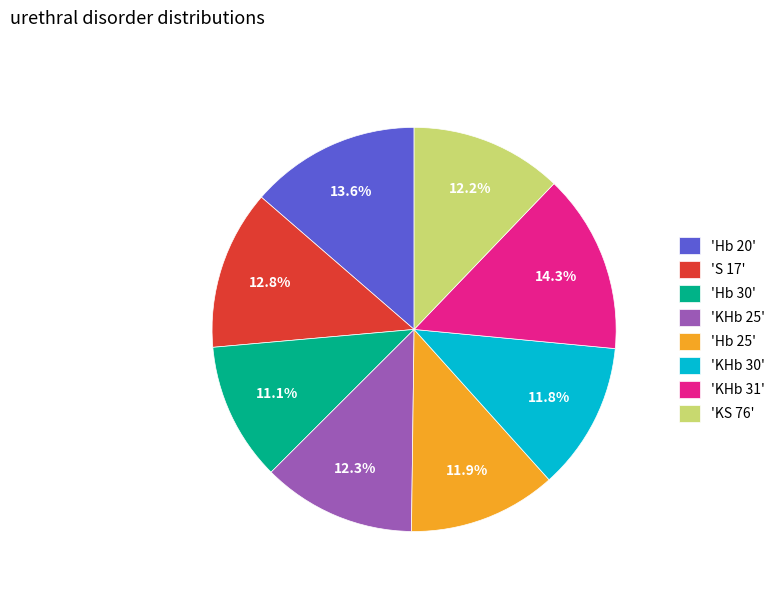

Does 'KS 76' represent more than half of the total?

No